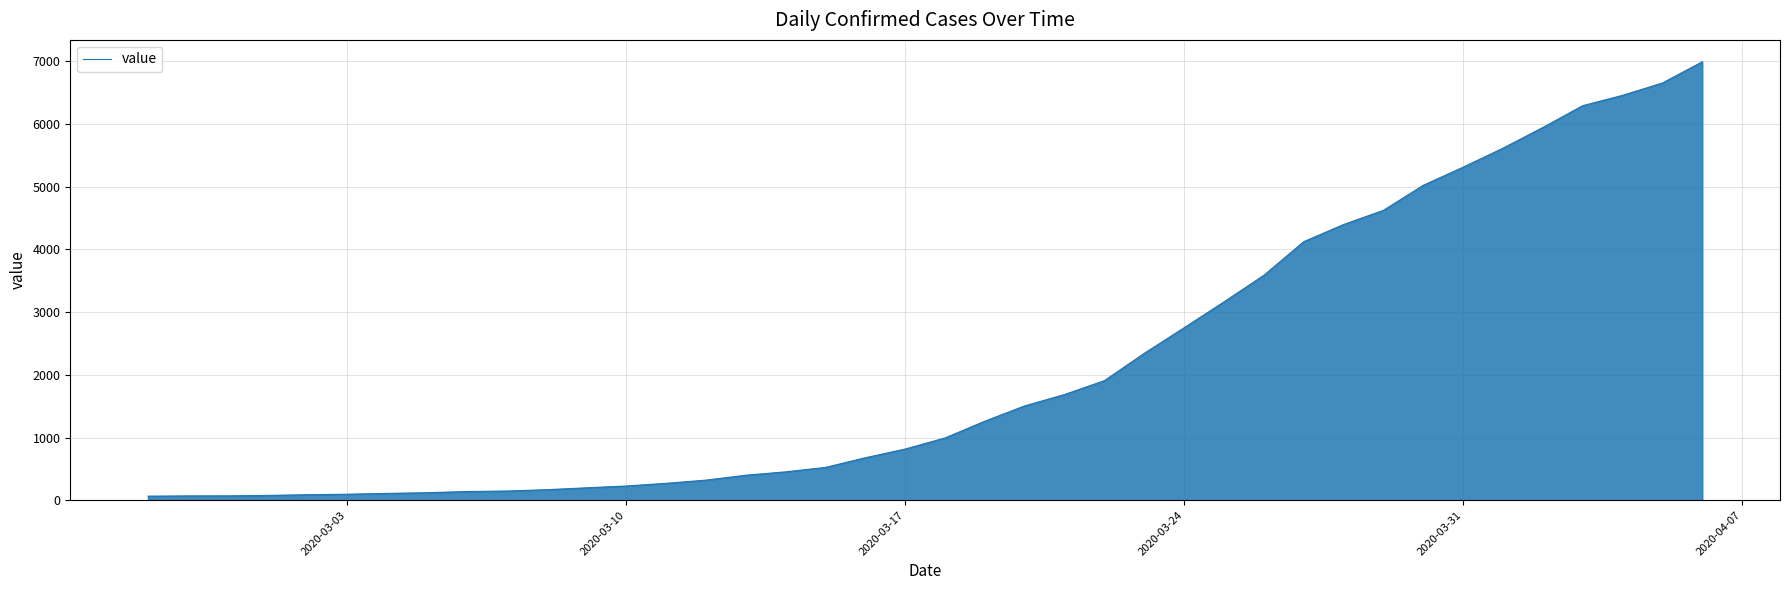

What is the greatest value displayed?

6995